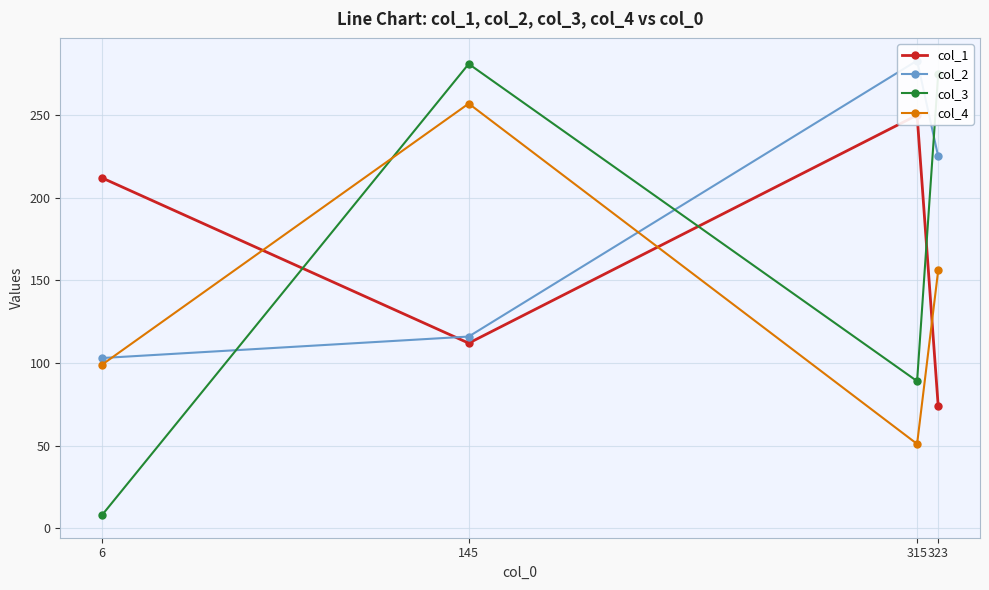

List the series in order of their peak value, lowest first.

col_1, col_4, col_3, col_2